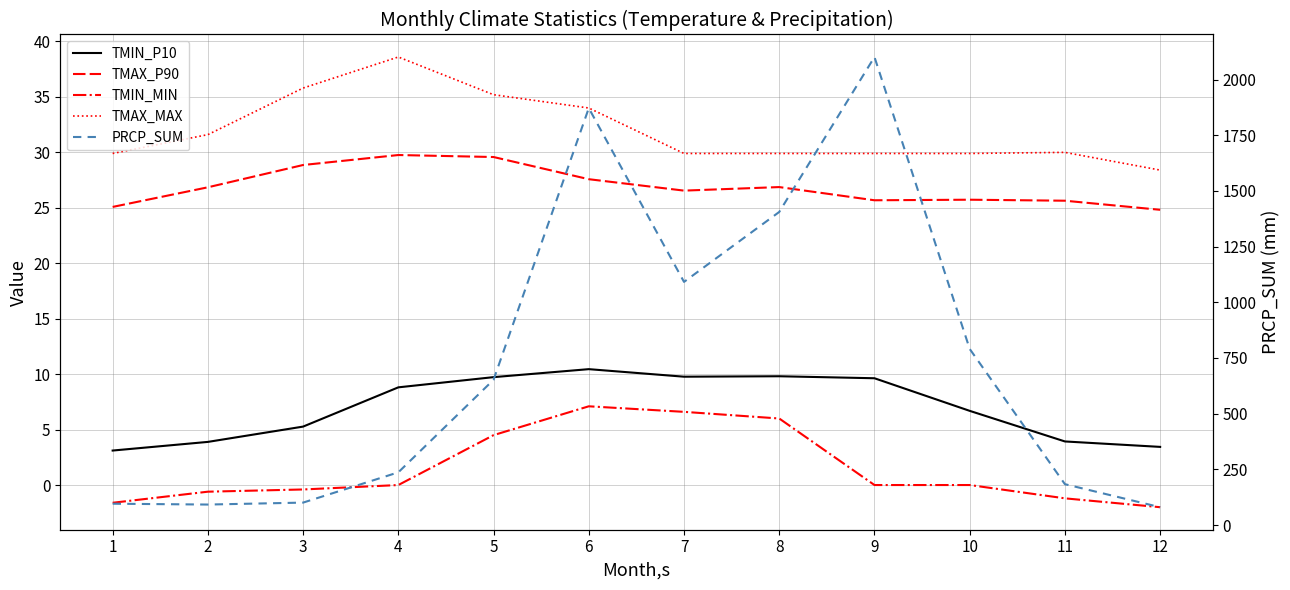

The TMIN_P10 series shows 3.9 at 11. True or false?

True